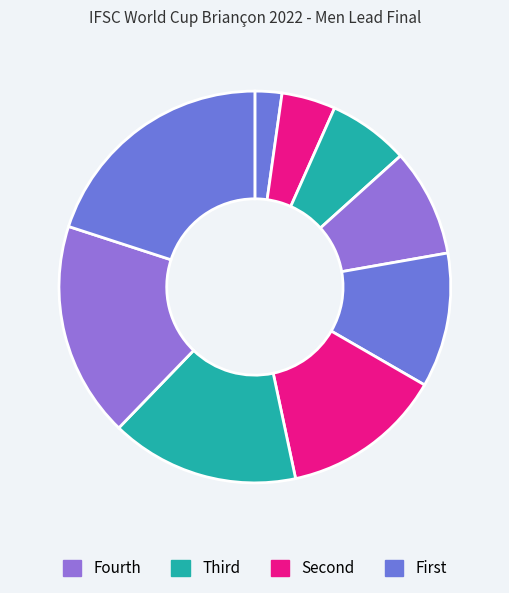

To the nearest percent, what is the average slice percentage?

11%